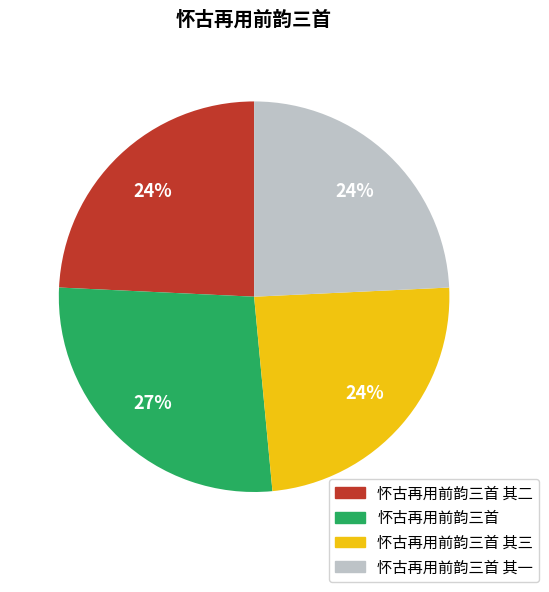

To the nearest percent, what is the average slice percentage?

25%